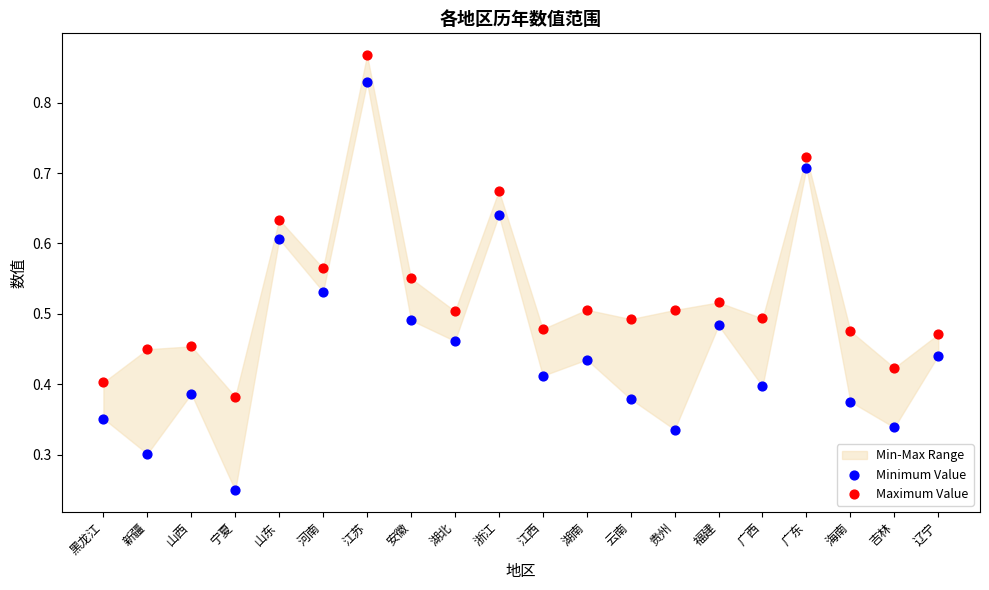

Which series contains the lowest Y value?

Minimum Value